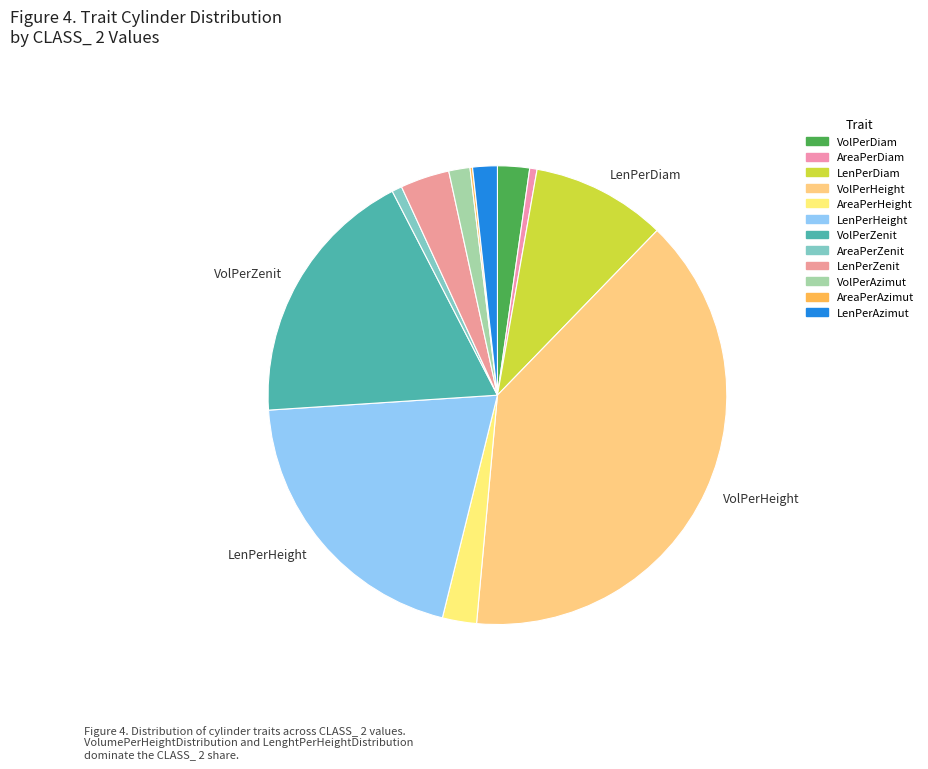

Does any single category account for the majority?

No